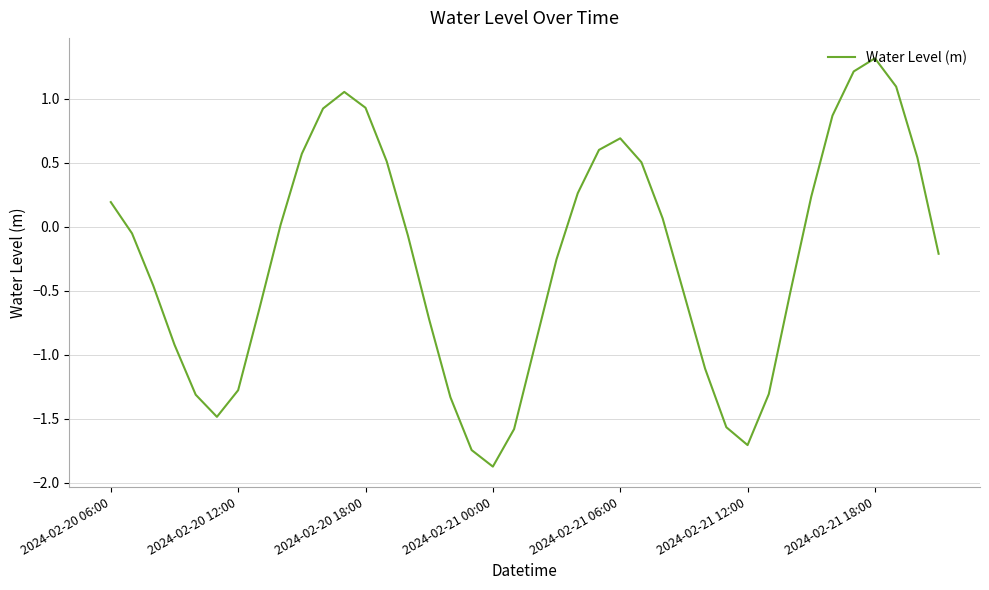

True or false: there are more than 1 points higher than both neighbors.

True